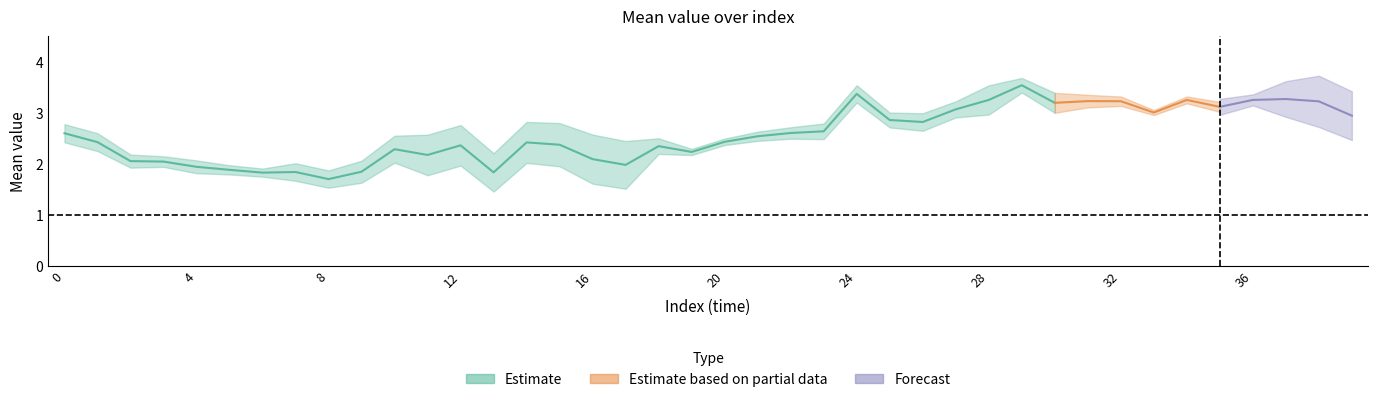

How many values in the mean series exceed 2?

32